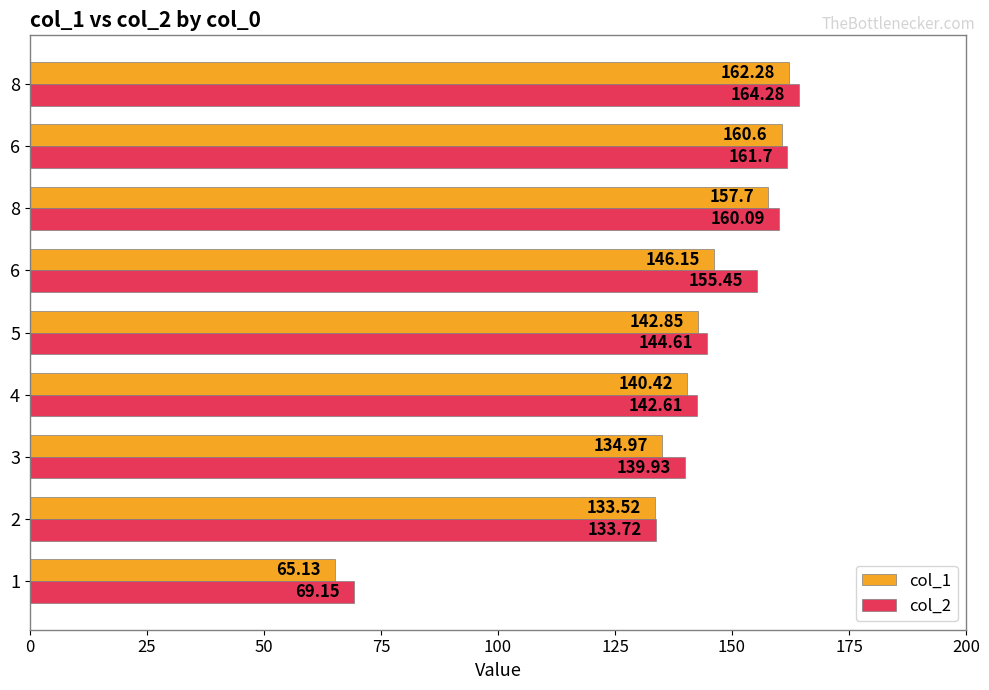

What are all the series names shown in the legend?

col_1, col_2